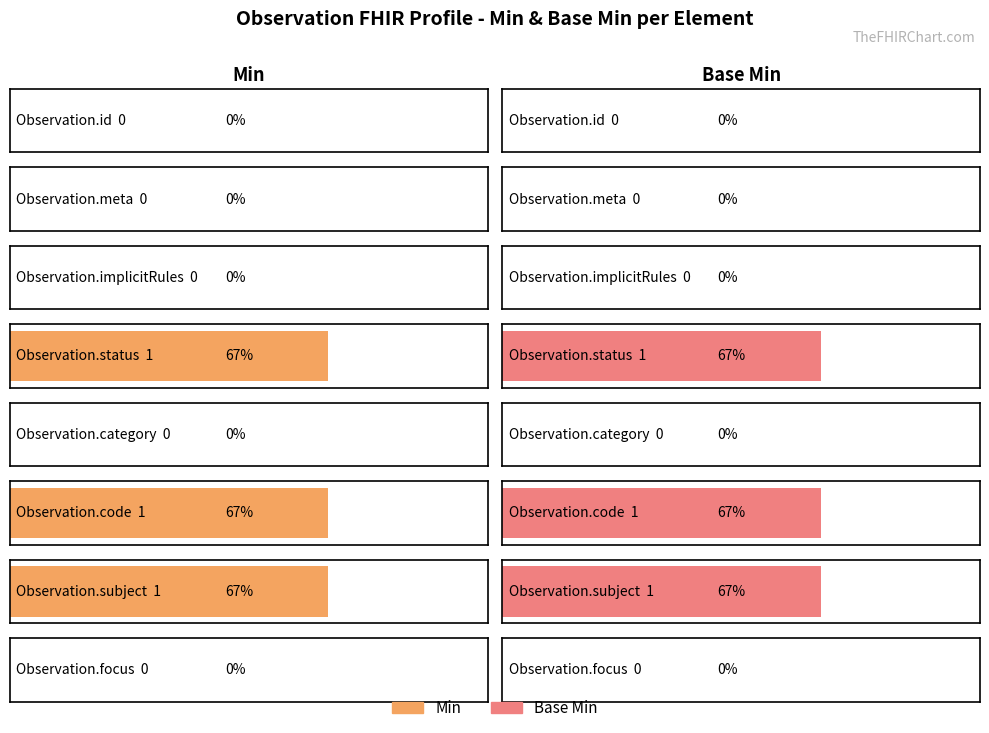

Where is Base Min nearest to the value 0?

Observation.id